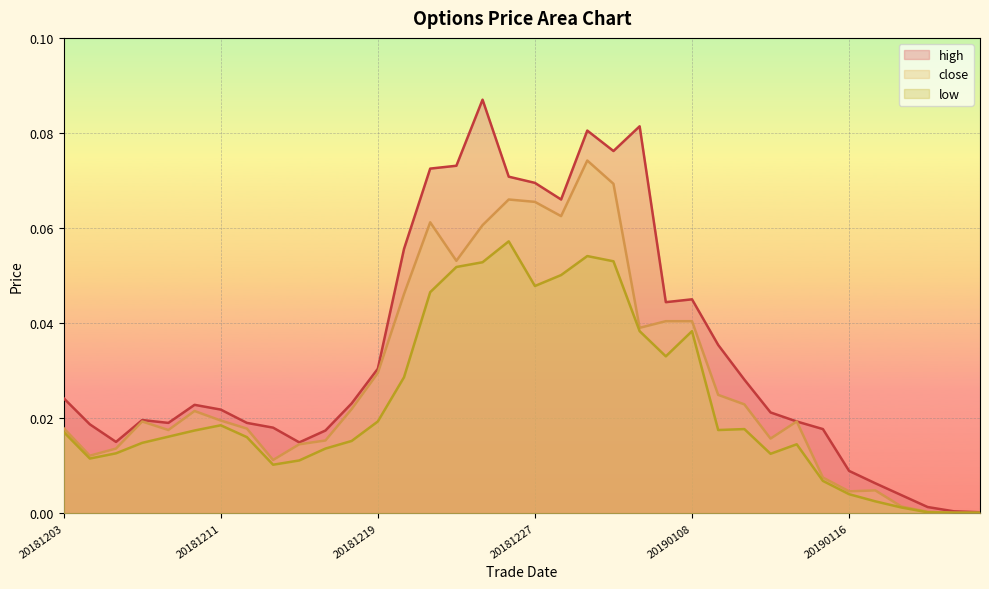

What is the sum of all high values?

1.2